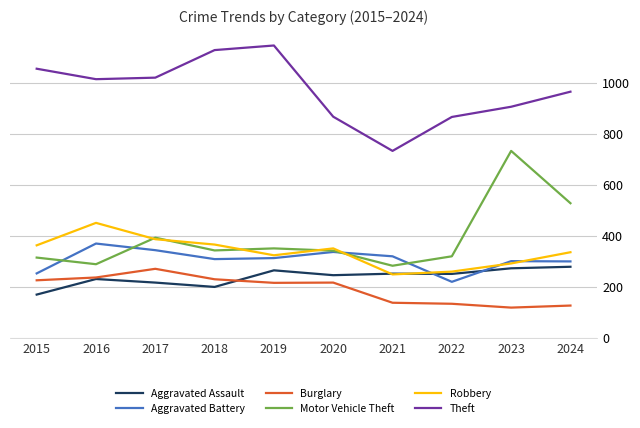

True or false: Theft and Aggravated Battery cross at least once.

False